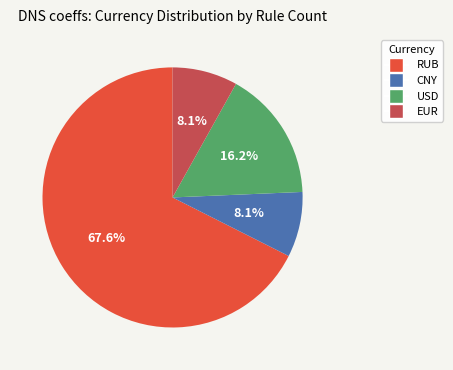

What portion of the pie excludes CNY?

91.9%